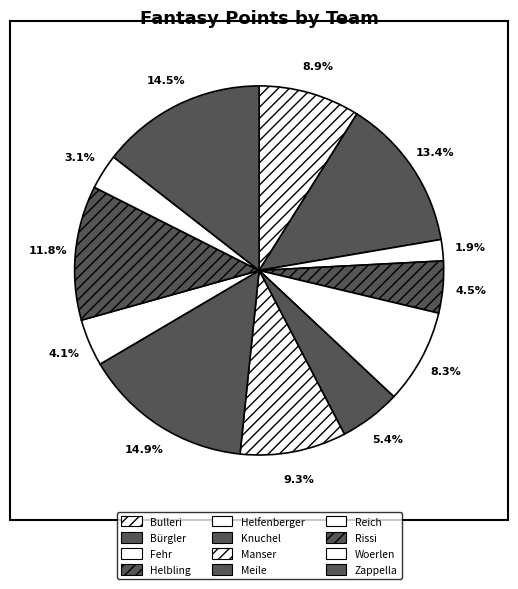

True or false: Rissi accounts for 12% of the total.

True